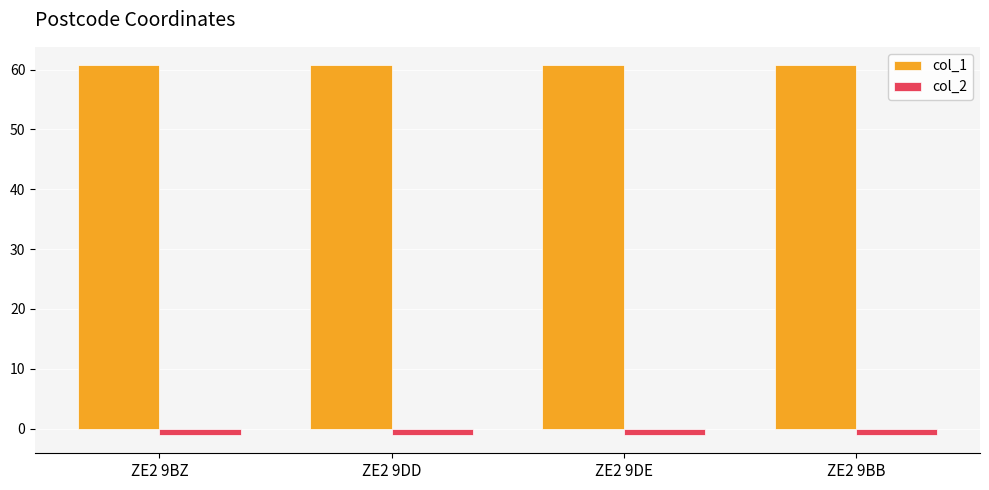

The col_1 series shows 60.7 at ZE2 9BB. True or false?

True